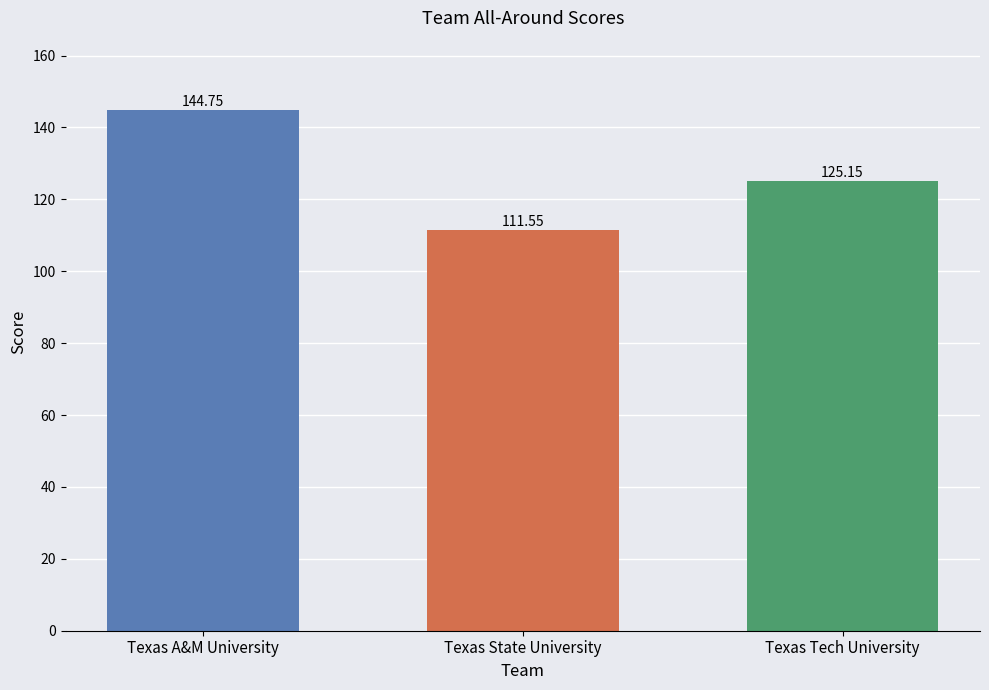

True or false: the data shows 144.8 at Texas A&M University.

True